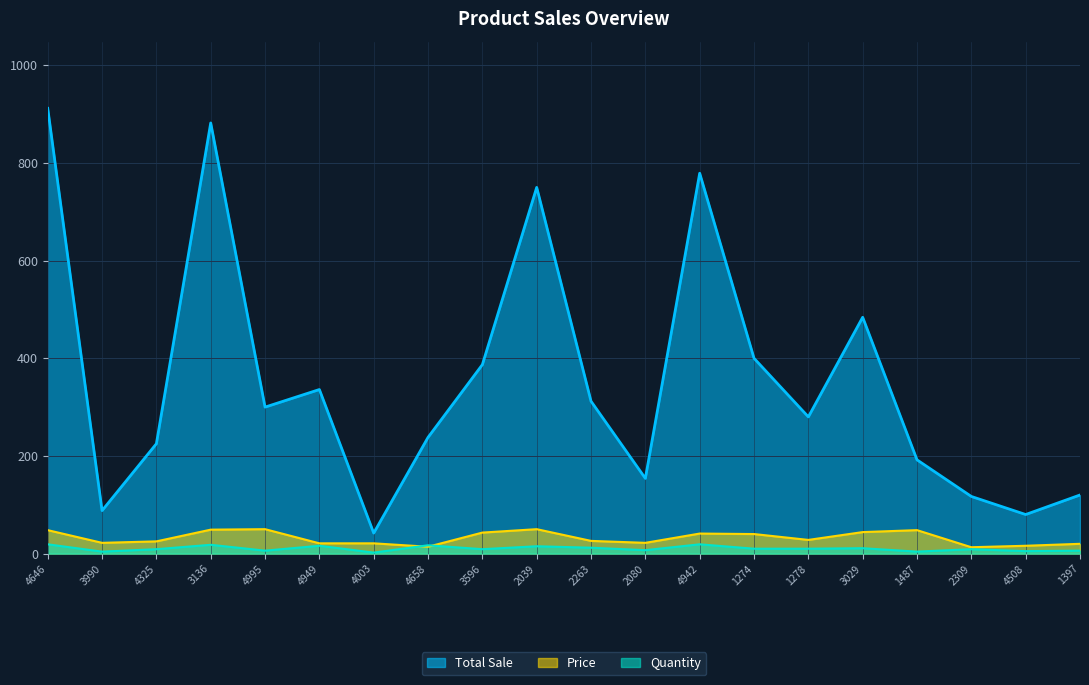

How many lines are shown in the chart?

3